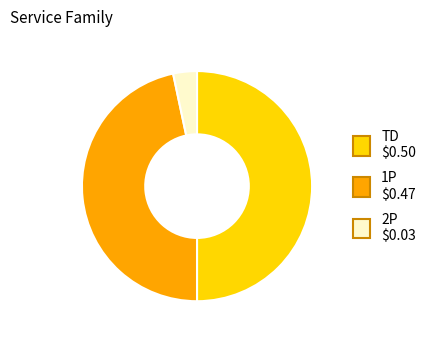

Does 1P represent more than half of the total?

No